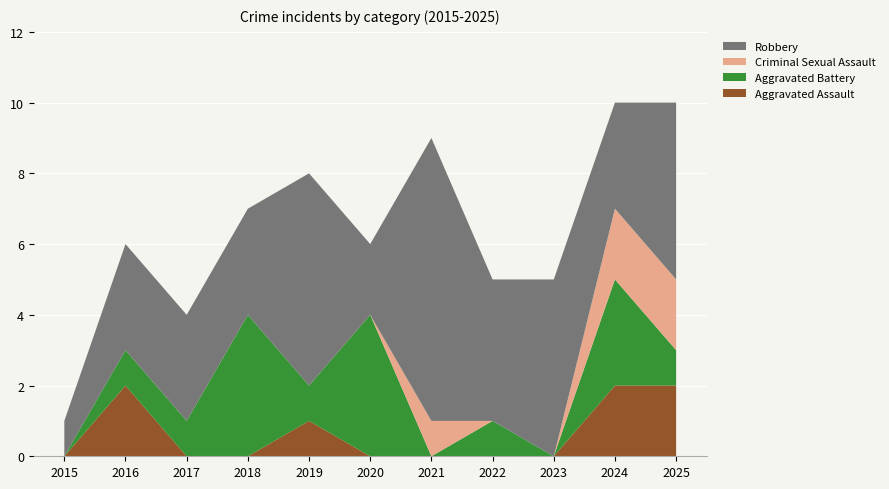

Reading left to right, what are all the values shown in this chart?

Aggravated Assault: 2015=0	2016=2	2017=0	2018=0	2019=1	2020=0	2021=0	2022=0	2023=0	2024=2	2025=2
Aggravated Battery: 2015=0	2016=1	2017=1	2018=4	2019=1	2020=4	2021=0	2022=1	2023=0	2024=3	2025=1
Criminal Sexual Assault: 2015=0	2016=0	2017=0	2018=0	2019=0	2020=0	2021=1	2022=0	2023=0	2024=2	2025=2
Robbery: 2015=1	2016=3	2017=3	2018=3	2019=6	2020=2	2021=8	2022=4	2023=5	2024=3	2025=5